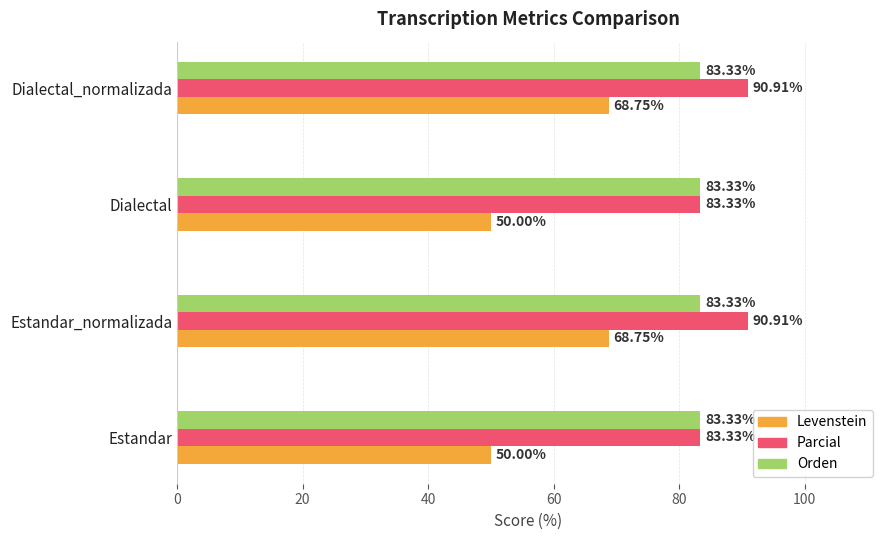

What is the total value across all series at Estandar_normalizada?

243.0